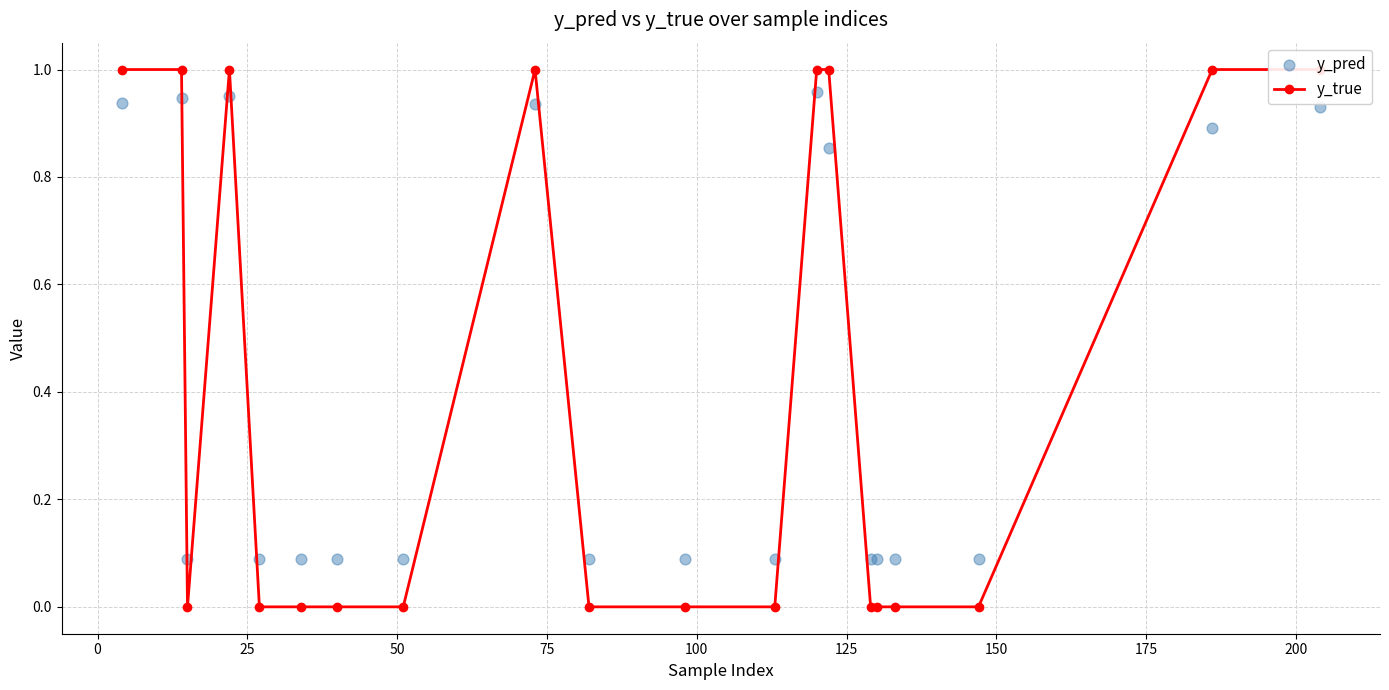

Which series has the largest total across all categories?

y_pred